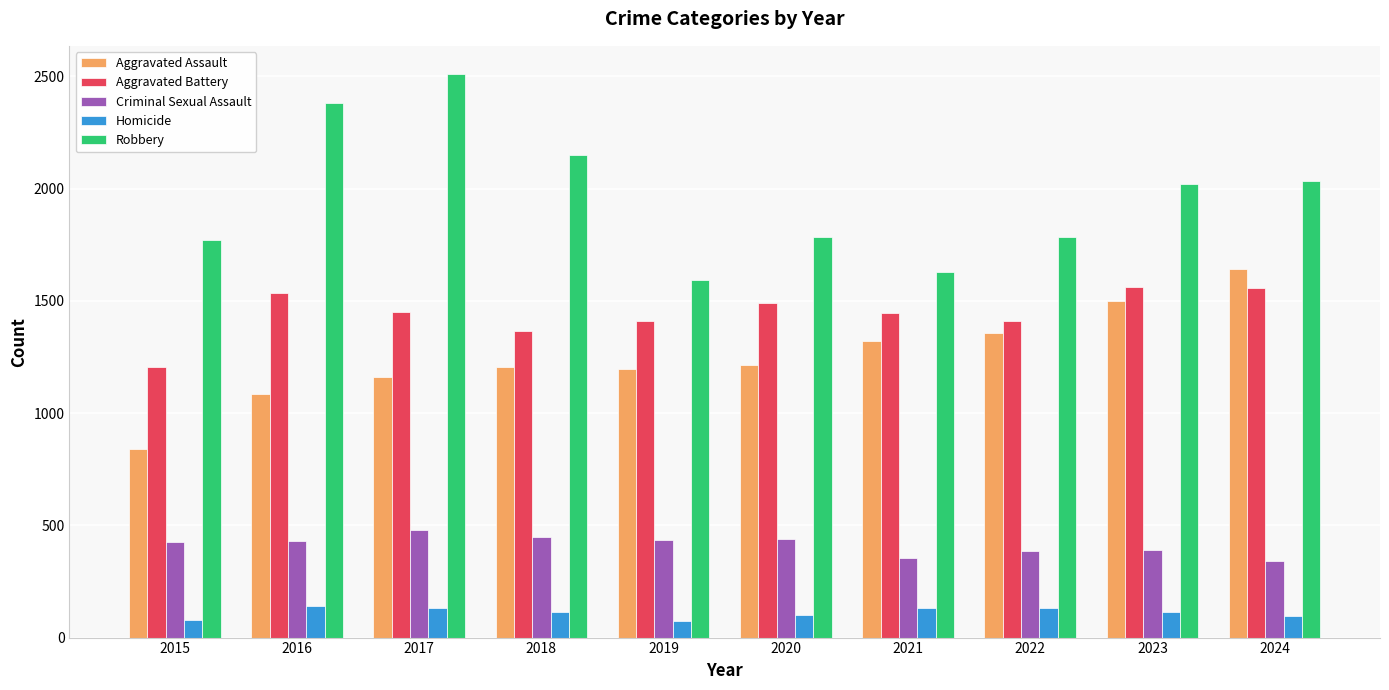

Which series changed the most between 2021 and 2023?

Robbery